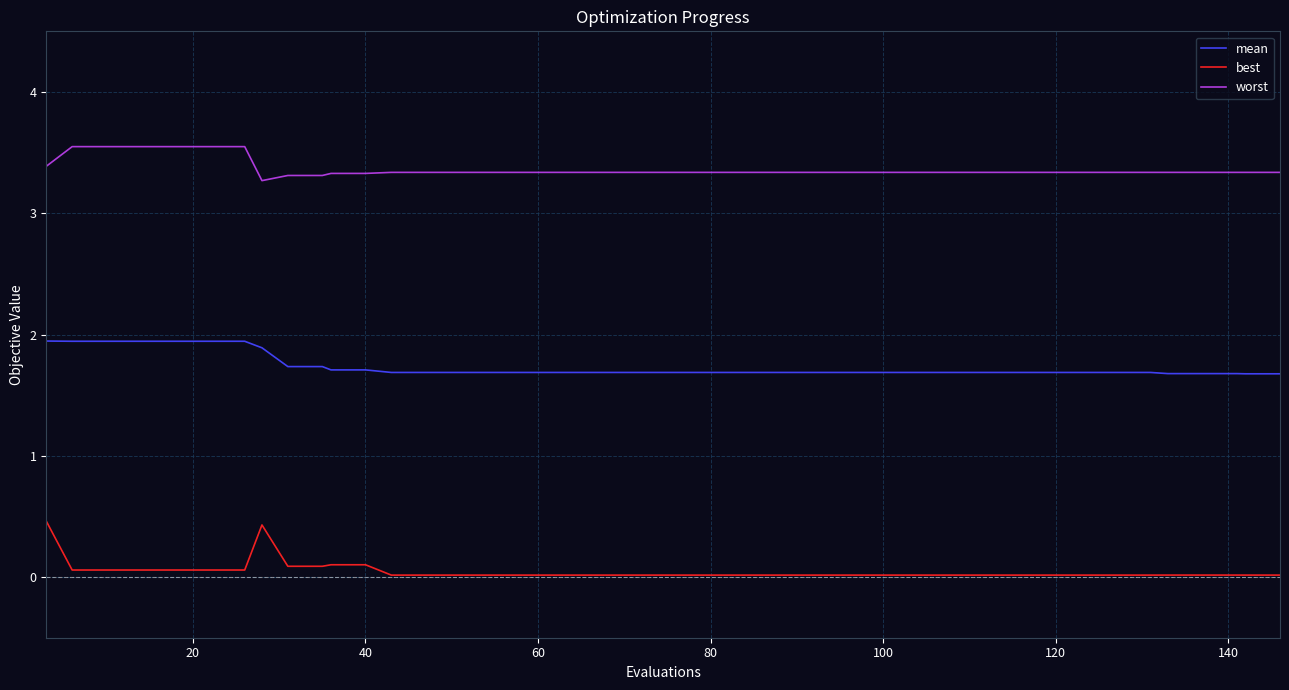

How many lines are shown in the chart?

3